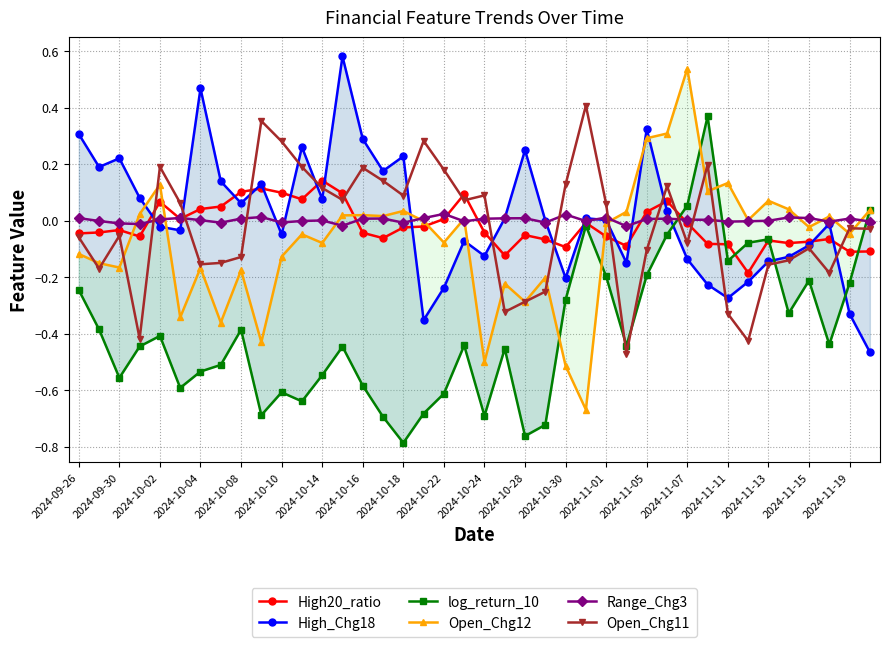

The High20_ratio series shows -0.1 at 27. True or false?

False